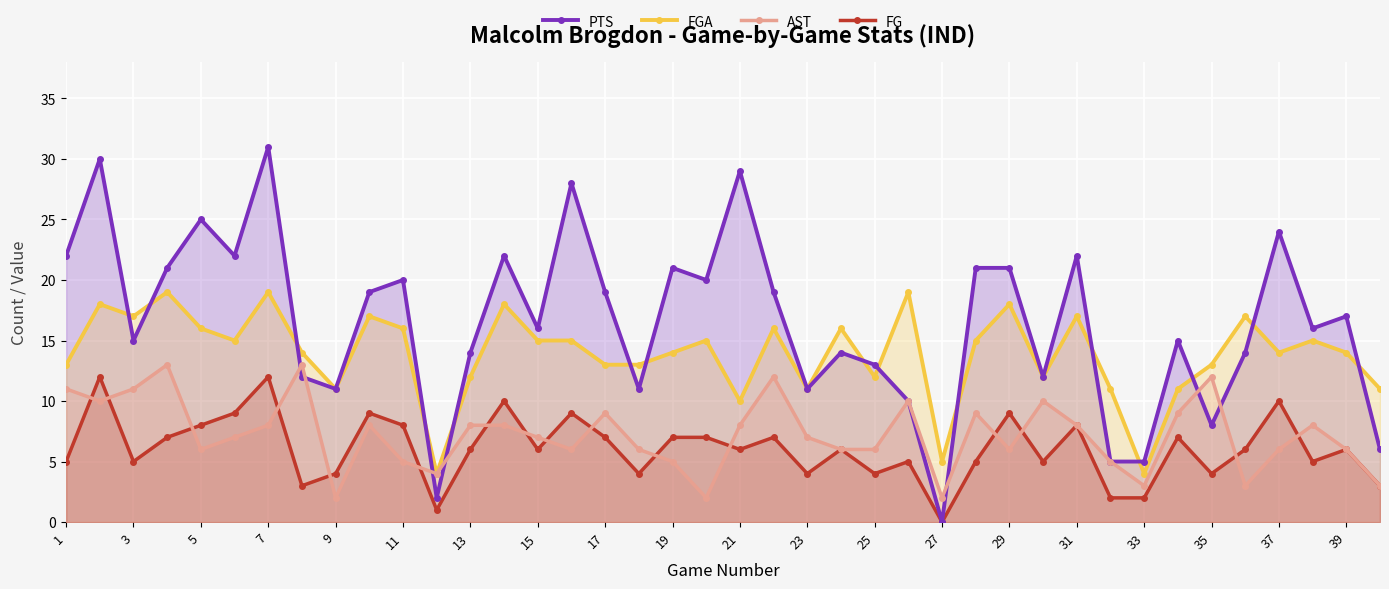

At which category does PTS reach its first local valley?

3